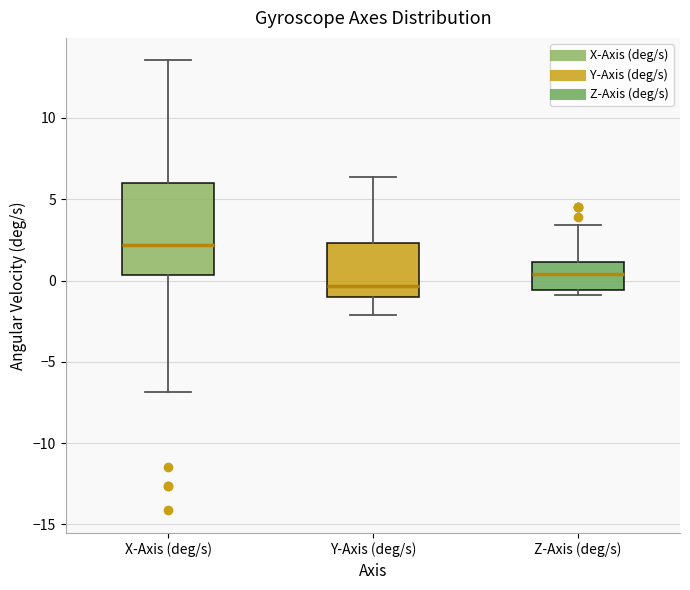

Reading left to right, transcribe this box plot: for each box, give where its median line is, the range the box spans, and where its two whiskers end, as read against the y-axis. The values are not printed on the chart, so give them approximately, as read against the axis.

X-Axis (deg/s): median 2.0, box 0.5 to 6.0, whiskers -7.0 to 13.5
Y-Axis (deg/s): median -0.5, box -1.0 to 2.5, whiskers -2.0 to 6.5
Z-Axis (deg/s): median 0.5, box -0.5 to 1.0, whiskers -1.0 to 3.5